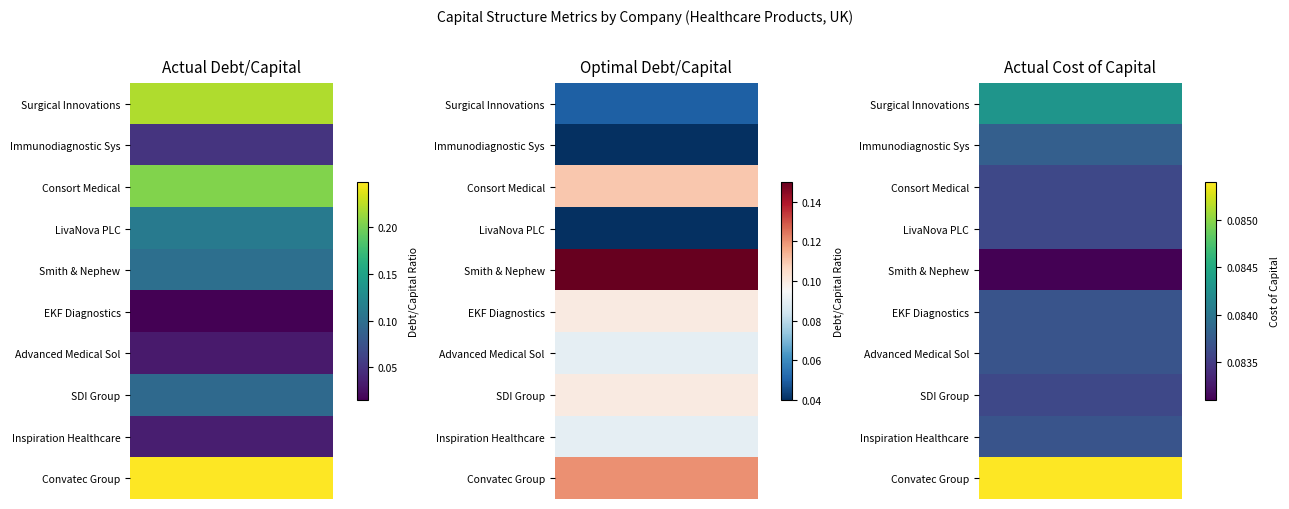

How many data points does each series have?

10